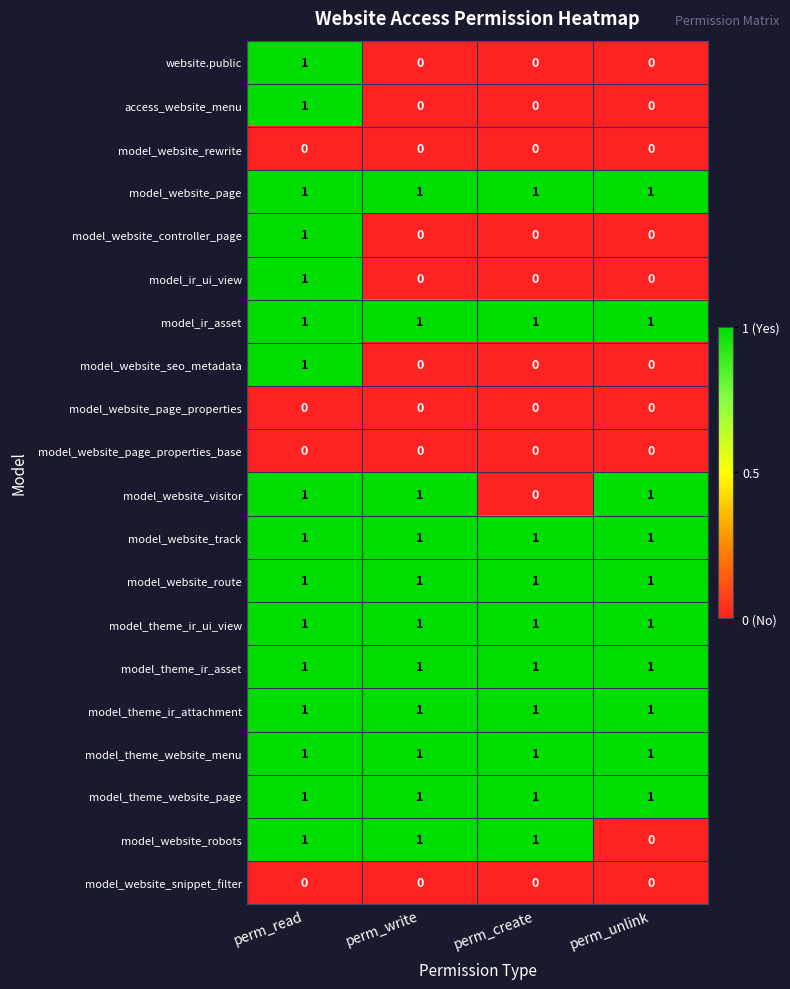

Which category has the highest value in the model_ir_ui_view series?

perm_read